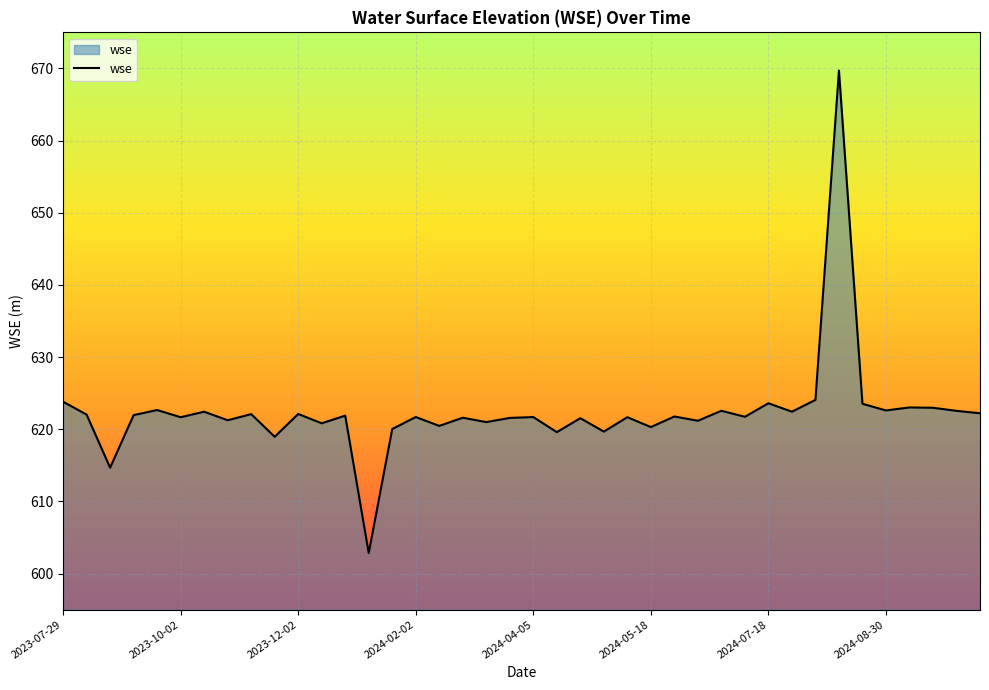

What is the smallest value displayed?

602.8